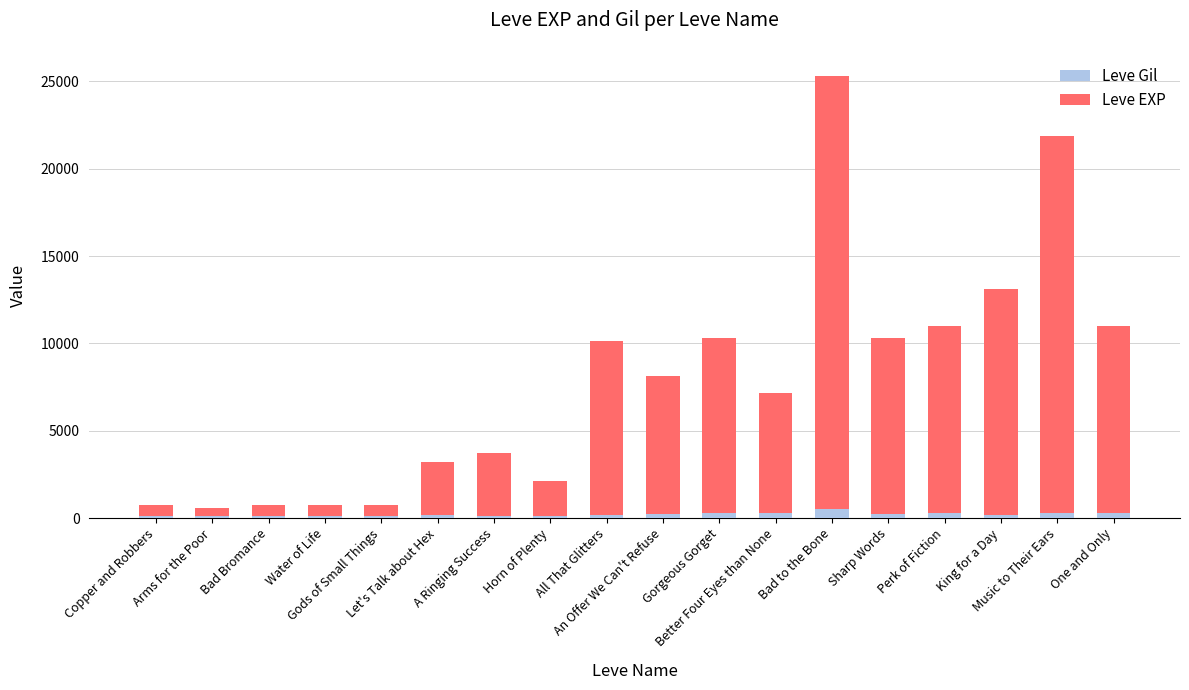

What is the sum of all Leve Gil values?

3816